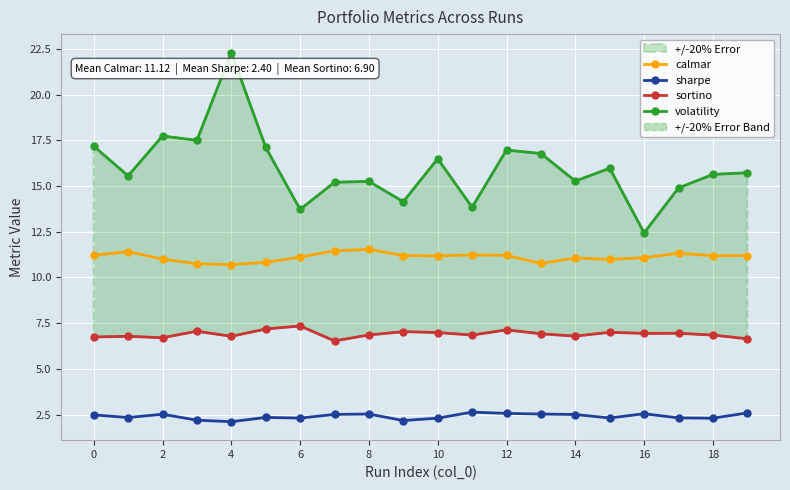

True or false: calmar has more than 2 interior local peaks.

True